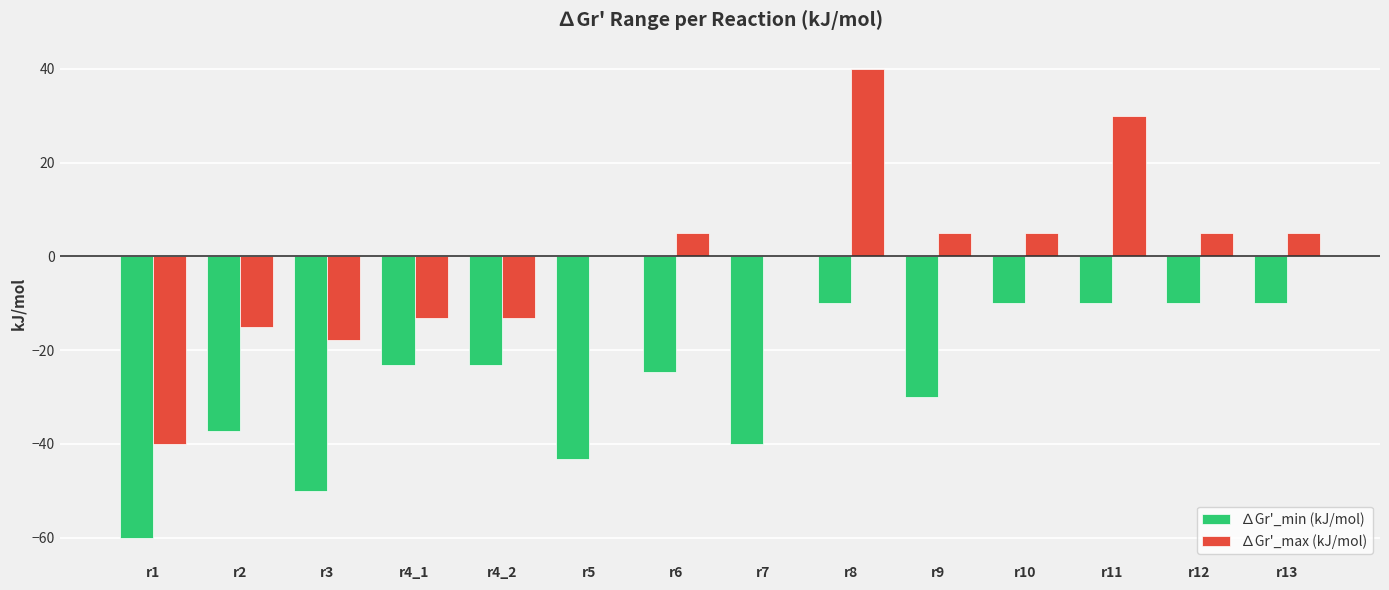

How many groups of bars are there?

14